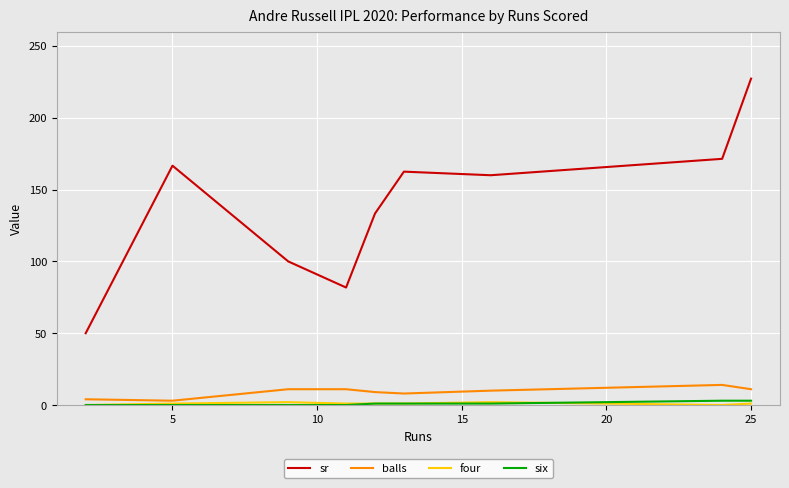

What is the highest value of the balls series?

14.0